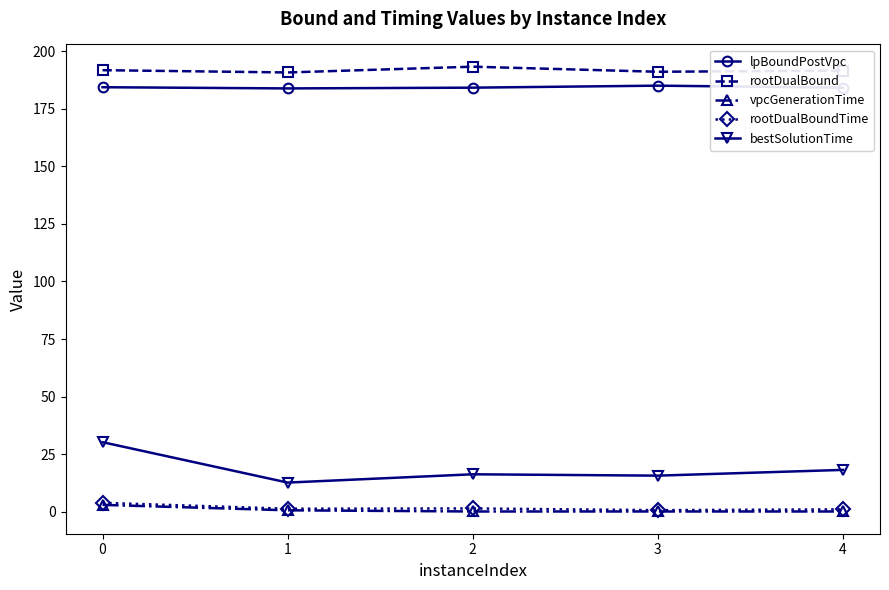

True or false: bestSolutionTime has more than 1 points higher than both neighbors.

False